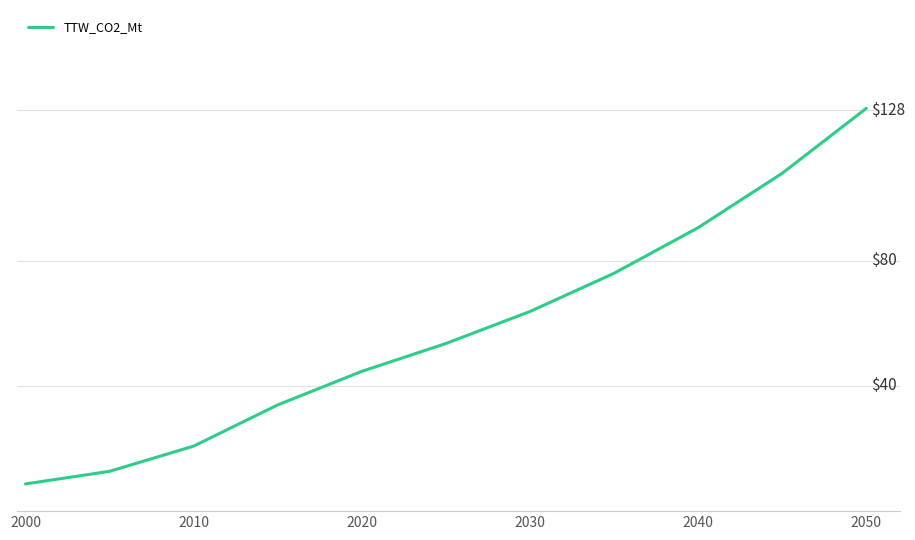

Does the chart have visible grid lines?

No